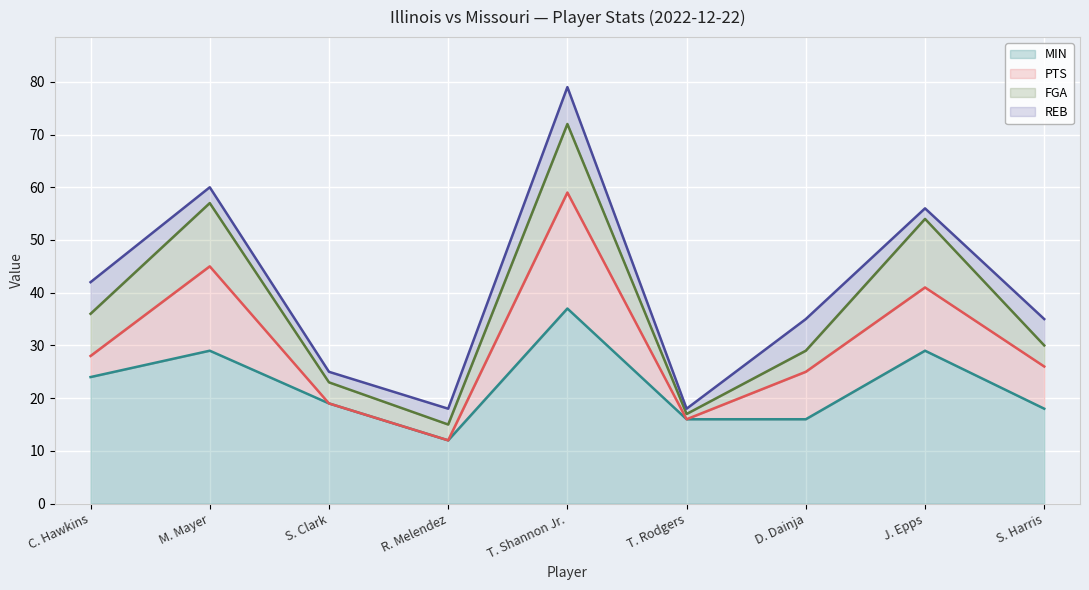

Count the REB values in the range 2 to 6.

7